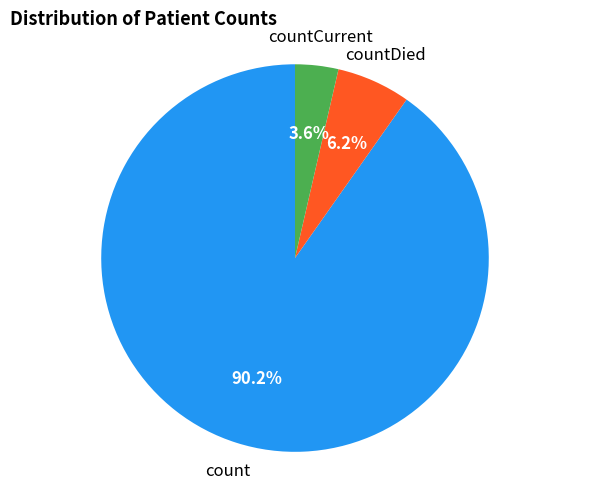

Which has a higher value, countCurrent or count?

count